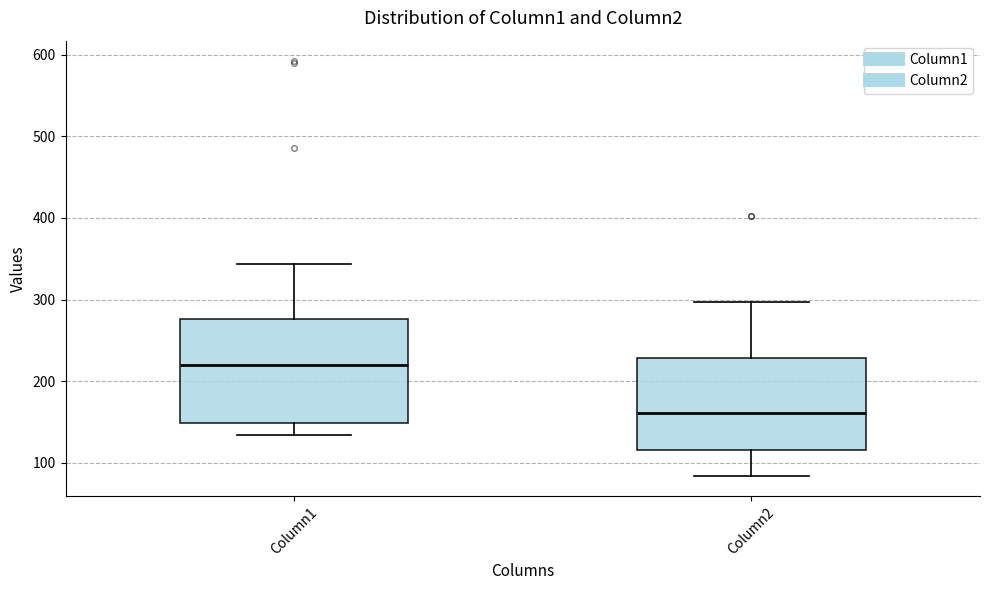

Reading left to right, read every box against the y-axis: the position of its median line, the range the box covers, and the ends of its whiskers. The values are not printed on the chart, so give them approximately, as read against the axis.

Column1: median 220, box 150 to 280, whiskers 130 to 340
Column2: median 160, box 120 to 230, whiskers 80 to 300